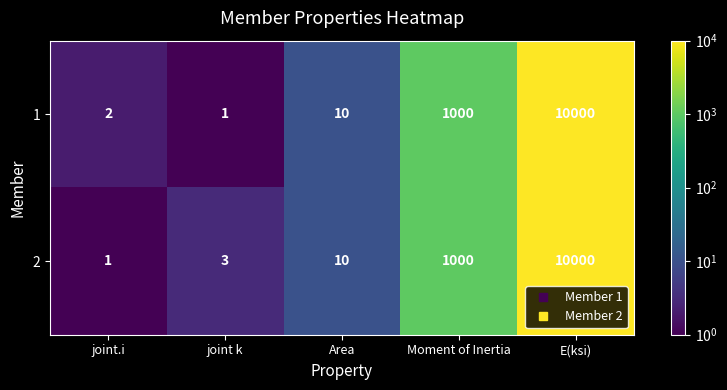

What is the average value of the 2 series?

2203